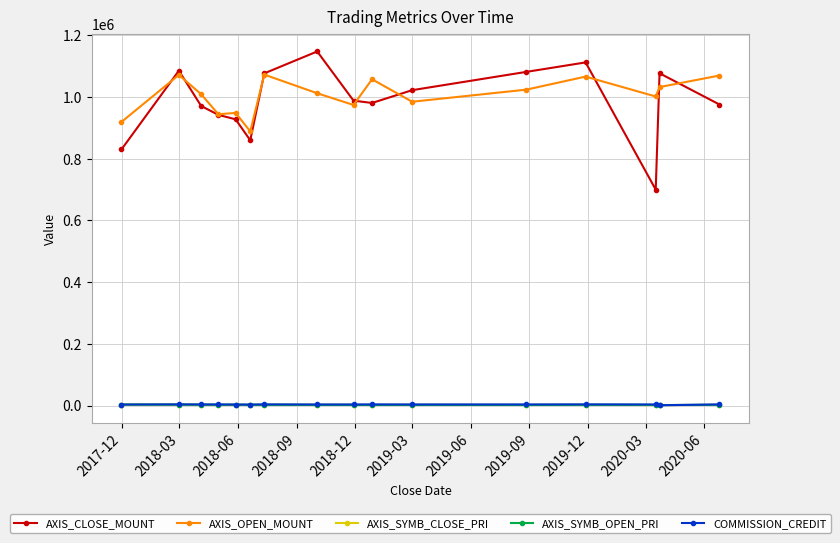

What is the greatest value displayed?

1148000